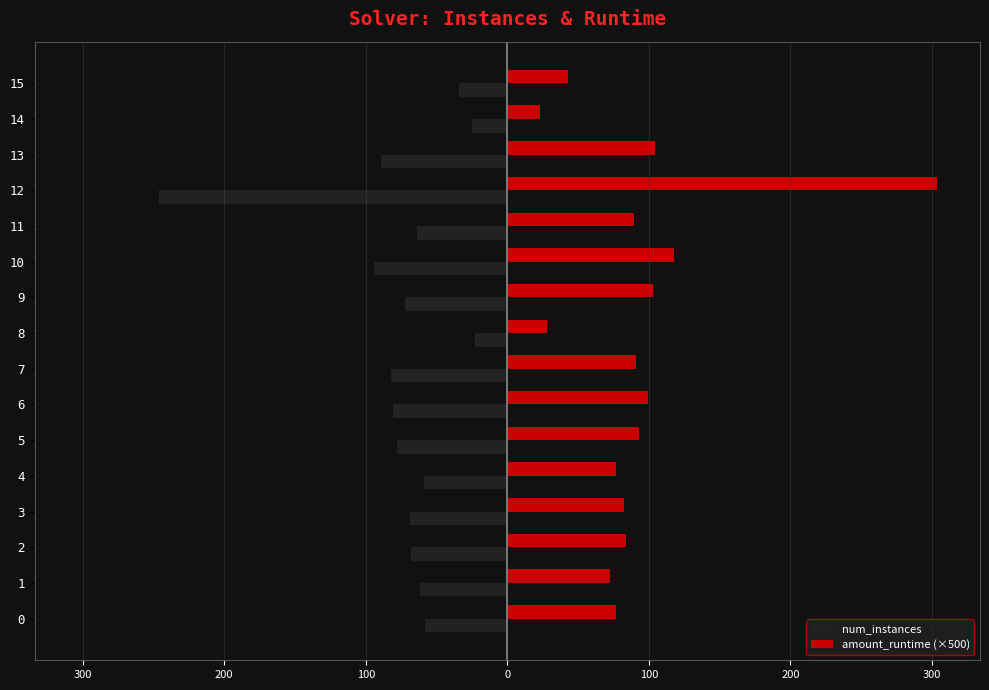

Which label corresponds to the smallest value in the chart?

12